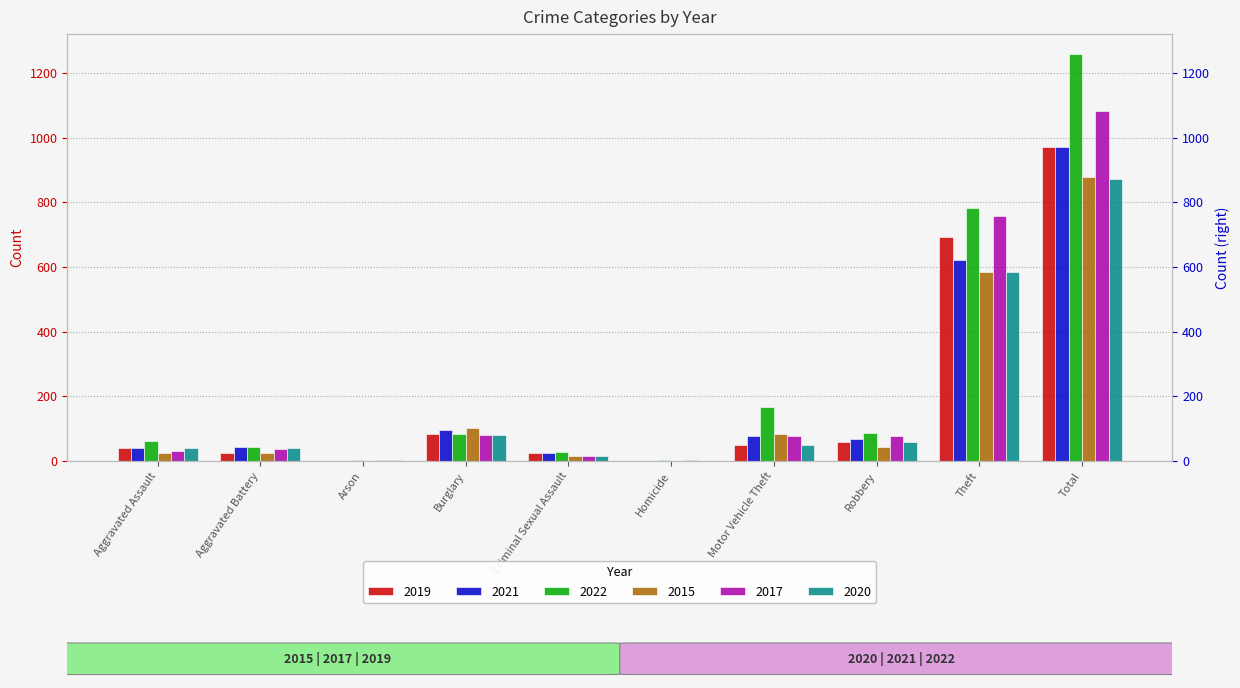

True or false: 2021 has a value of 674 at Total.

False